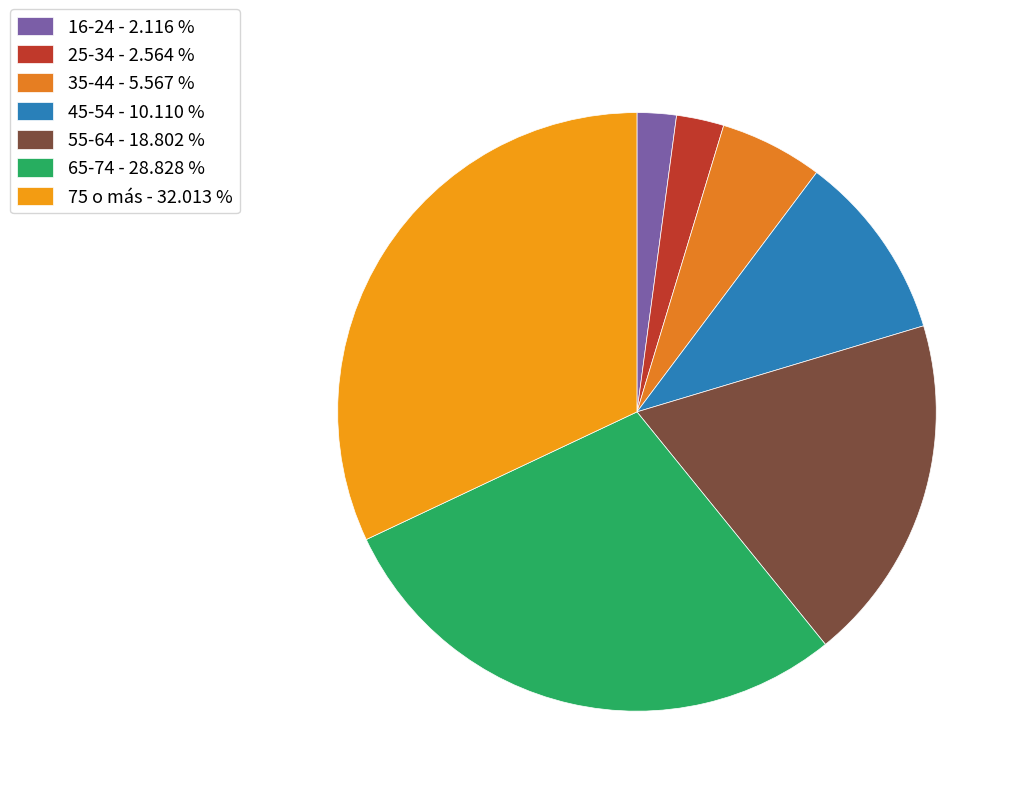

What percentage is the 65-74 slice, to the nearest percent?

29%